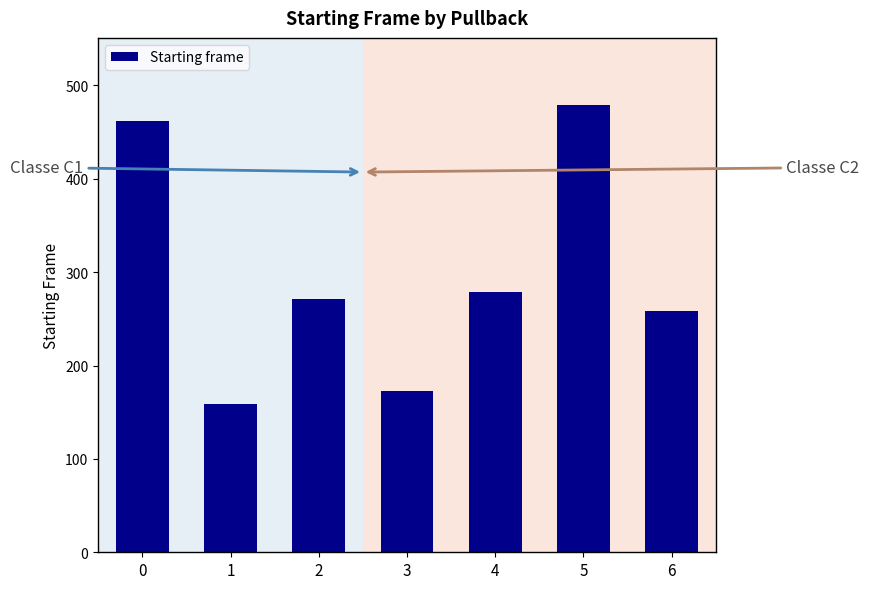

Which label corresponds to the largest value in the chart?

5